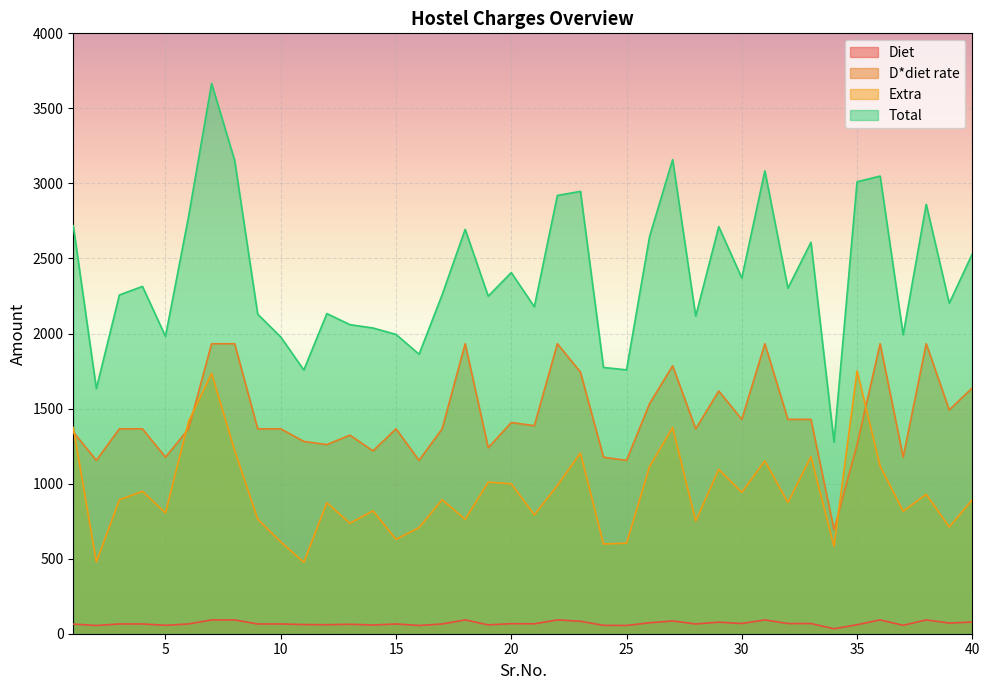

What is the value of the Diet point at the 34th from the left?

33